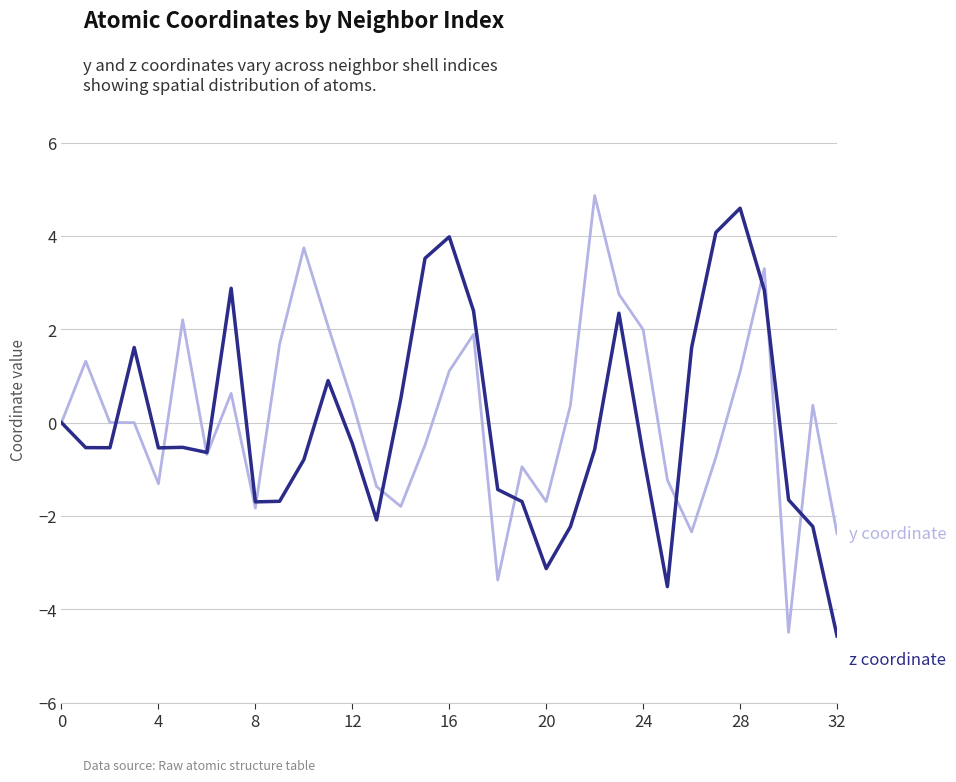

Does the chart have visible grid lines?

Yes